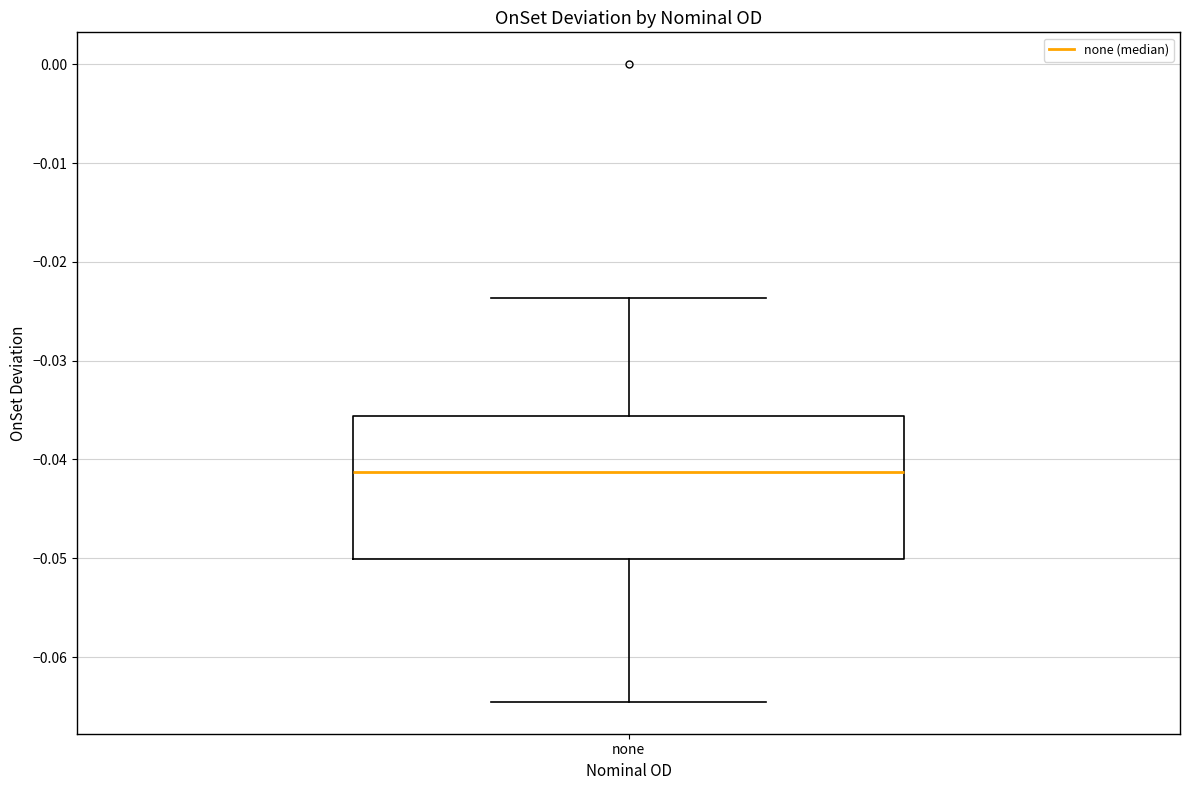

Read this box plot against the y-axis: the position of the median line, the range covered by the box, and the ends of both whiskers. The values are not printed on the chart, so give them approximately, as read against the axis.

median -0.041, box -0.050 to -0.036, whiskers -0.065 to -0.024